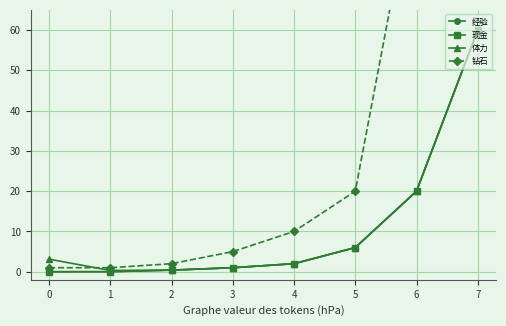

List the series in order of their peak value, lowest first.

经验, 现金, 体力, 钻石